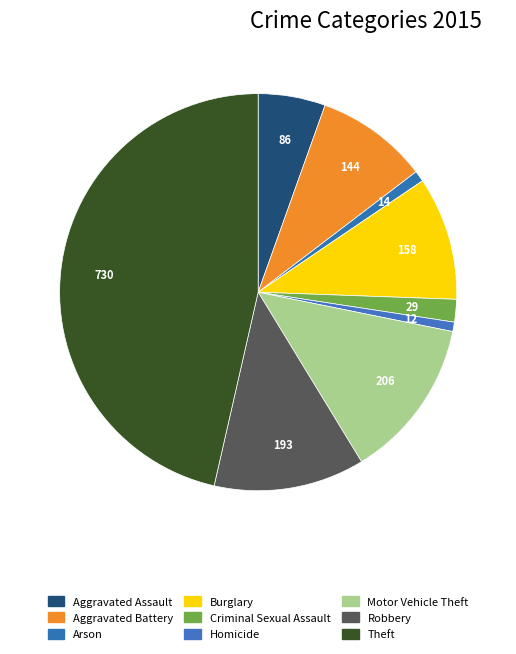

To the nearest percent, what is the combined percentage of Arson and Theft?

47%